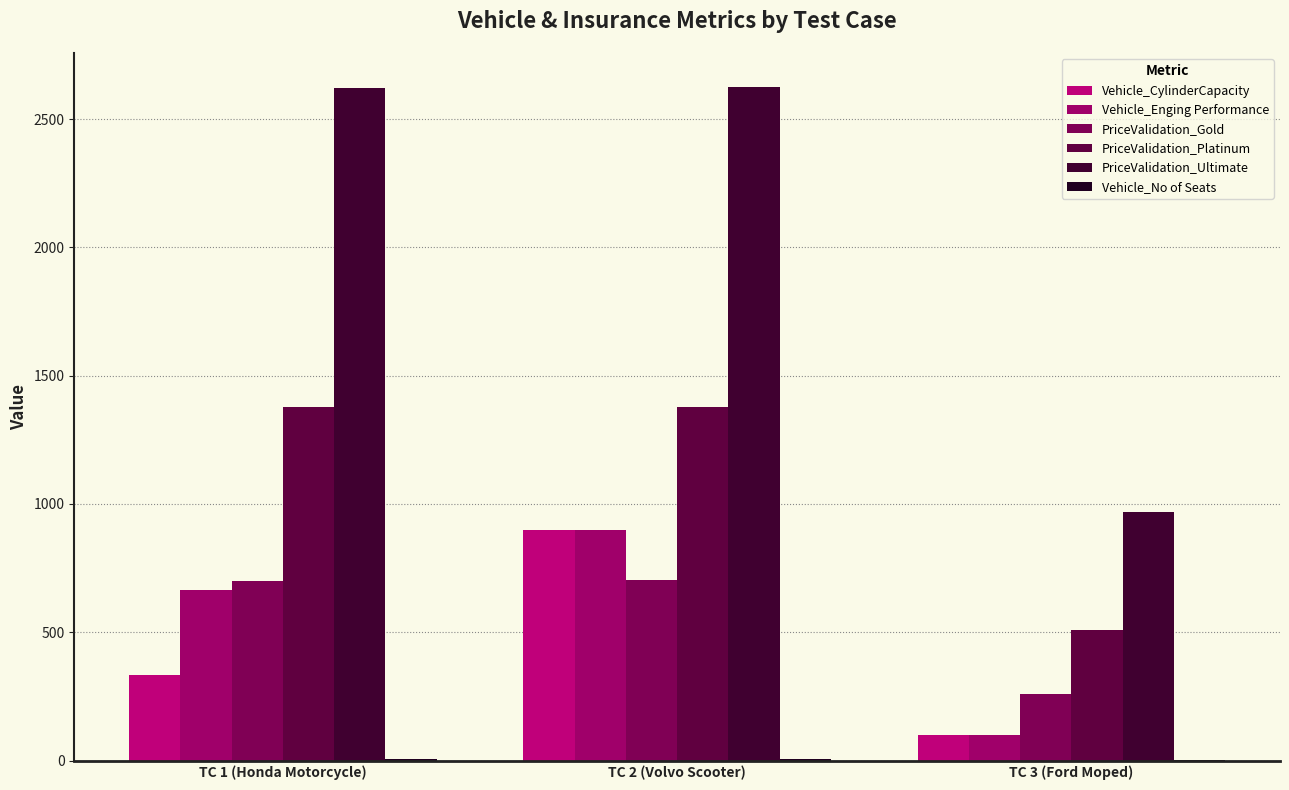

Reading left to right, what are all the values shown in this chart?

Vehicle_CylinderCapacity: TC 1 (Honda Motorcycle)=333	TC 2 (Volvo Scooter)=900	TC 3 (Ford Moped)=100
Vehicle_Enging Performance: TC 1 (Honda Motorcycle)=666	TC 2 (Volvo Scooter)=900	TC 3 (Ford Moped)=100
PriceValidation_Gold: TC 1 (Honda Motorcycle)=701	TC 2 (Volvo Scooter)=702	TC 3 (Ford Moped)=258
PriceValidation_Platinum: TC 1 (Honda Motorcycle)=1376	TC 2 (Volvo Scooter)=1379	TC 3 (Ford Moped)=507
PriceValidation_Ultimate: TC 1 (Honda Motorcycle)=2621	TC 2 (Volvo Scooter)=2626	TC 3 (Ford Moped)=967
Vehicle_No of Seats: TC 1 (Honda Motorcycle)=7	TC 2 (Volvo Scooter)=7	TC 3 (Ford Moped)=4